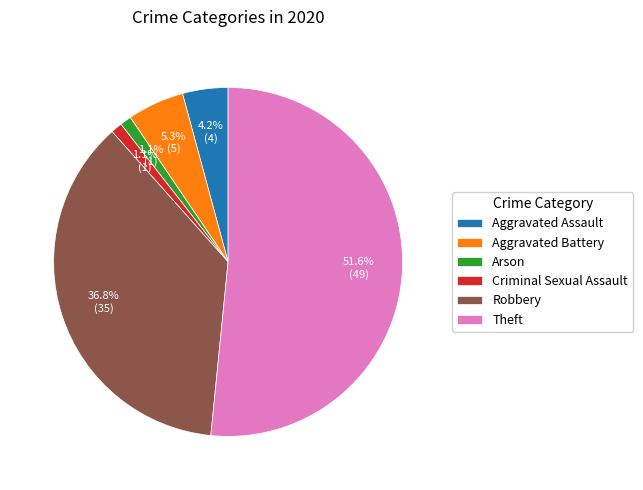

Count the number of slices in the pie.

6